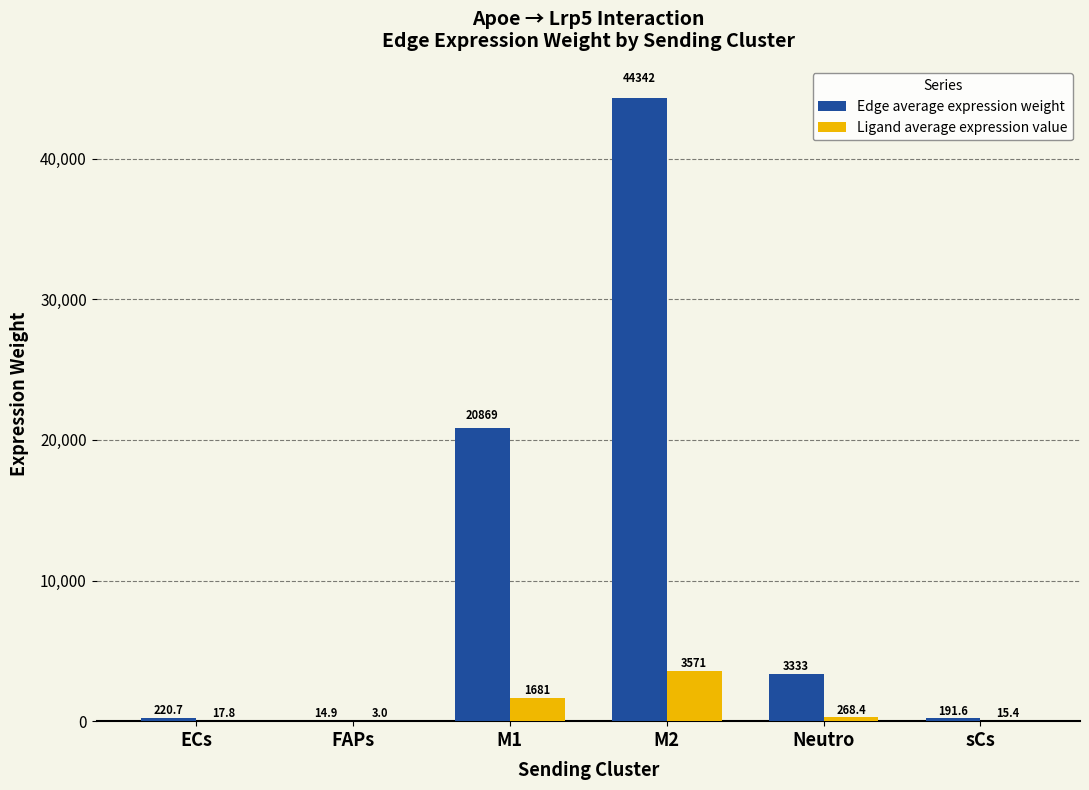

Which series has the largest range (max minus min)?

Edge average expression weight